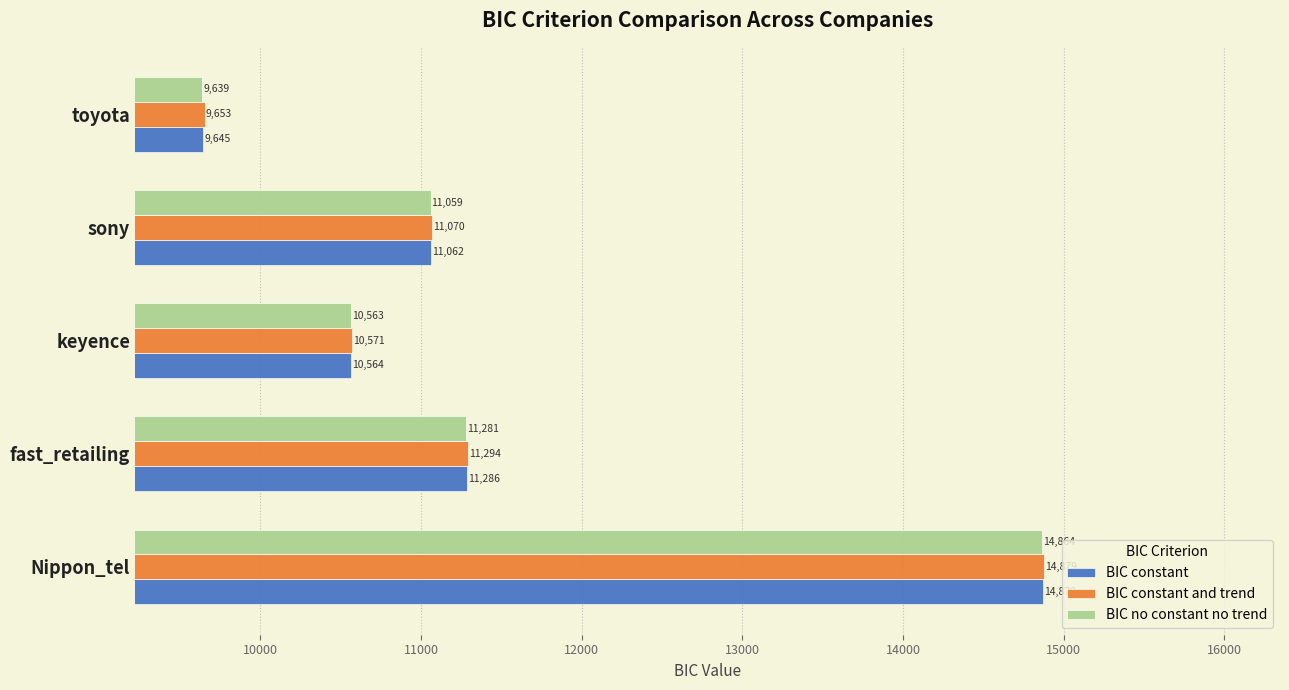

The value of BIC constant and trend at Nippon_tel is 14878.6. True or false?

True